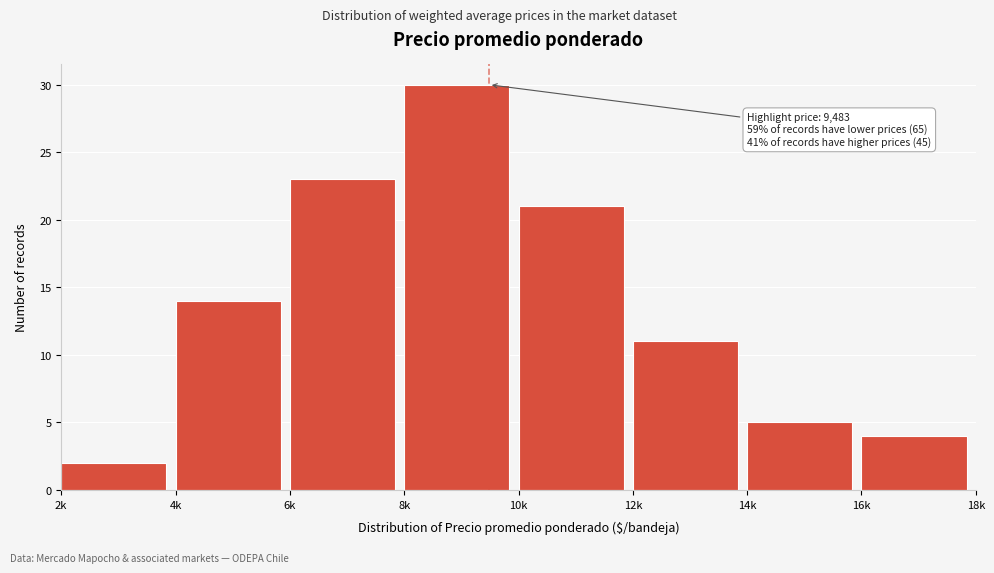

Reading left to right, transcribe all the data shown in this chart.

2k=2	4k=14	6k=23	8k=30	10k=21	12k=11	14k=5	16k=4